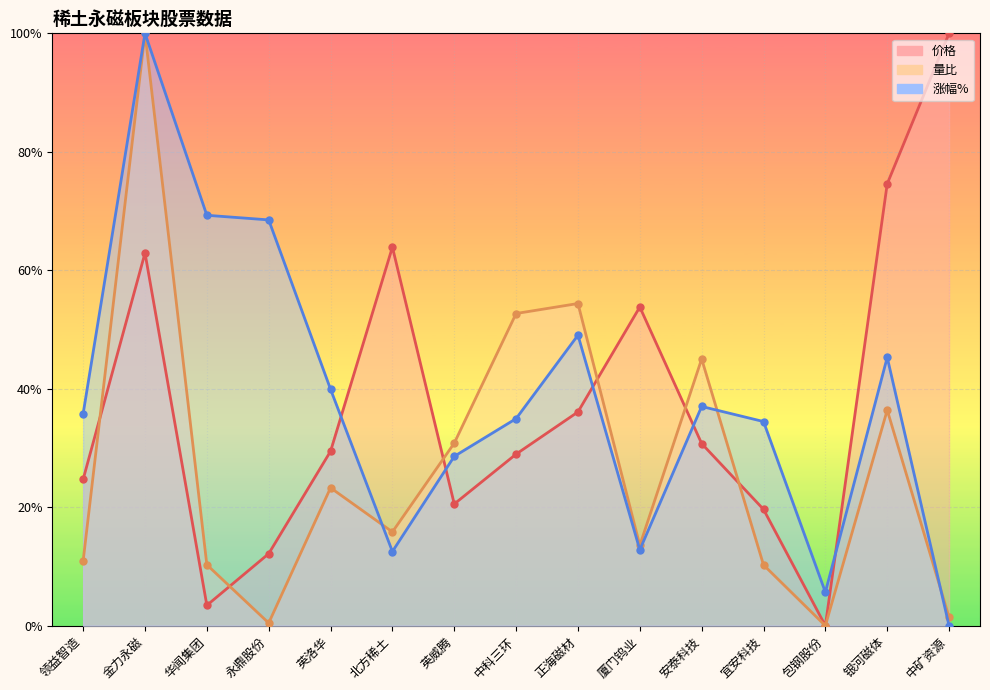

Which category has the highest value across all series?

中矿资源